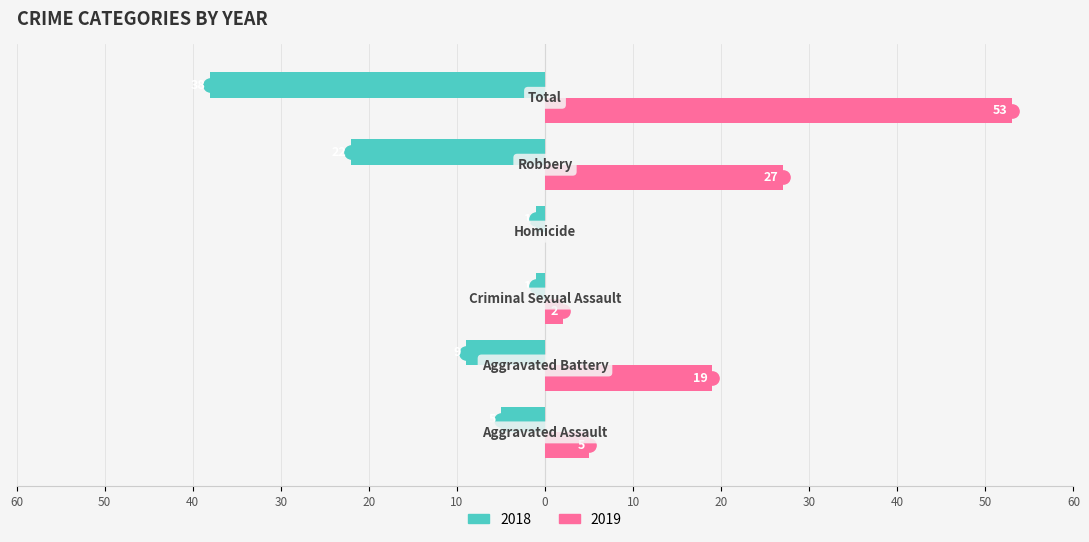

What are all the series names shown in the legend?

2018, 2019